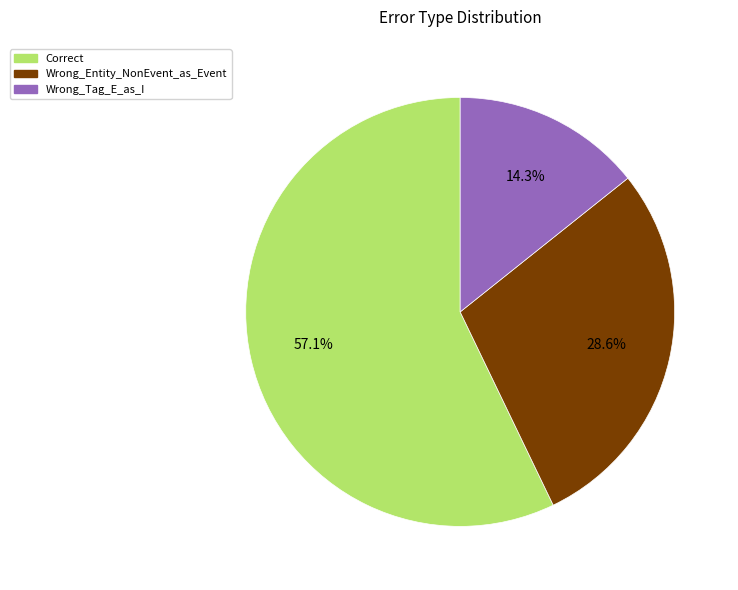

To the nearest percent, what portion does Wrong_Tag_E_as_I represent?

14%